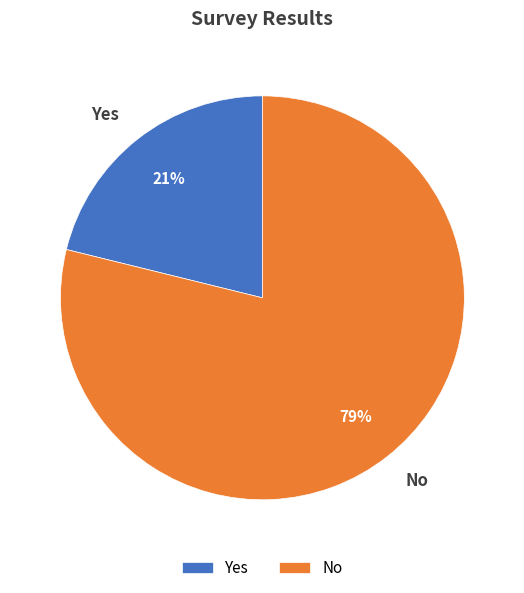

Count the number of slices in the pie.

2